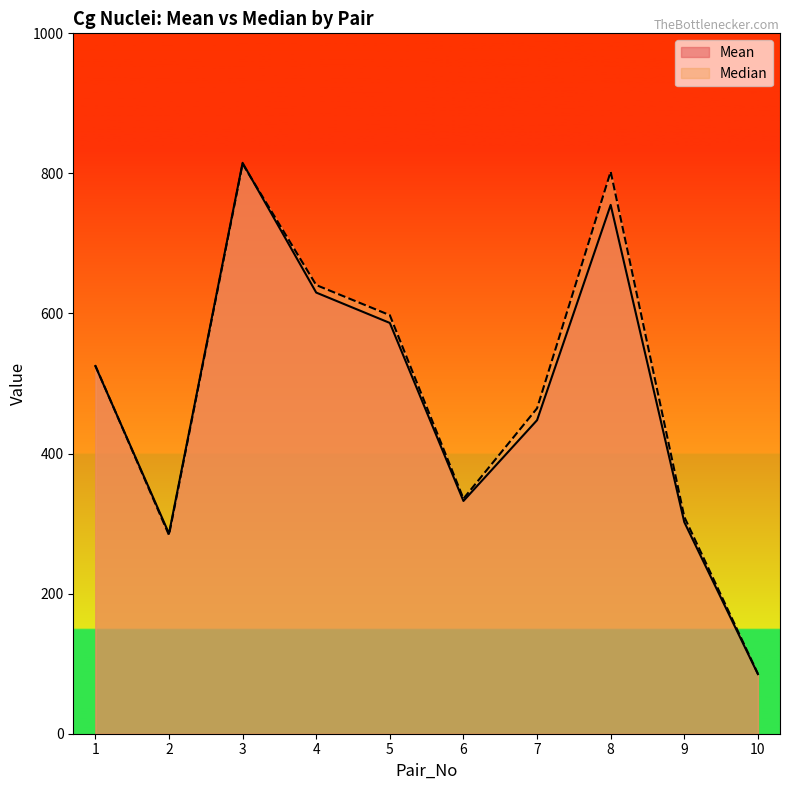

Reading right to left, list all the values displayed in this chart.

Mean: 10=85.1	9=302.2	8=755.0	7=447.7	6=332.3	5=586.5	4=629.9	3=815.1	2=285.8	1=525.0
Median: 10=85.6	9=309.6	8=802.6	7=464.6	6=335.6	5=597.6	4=640.6	3=813.6	2=283.6	1=525.6